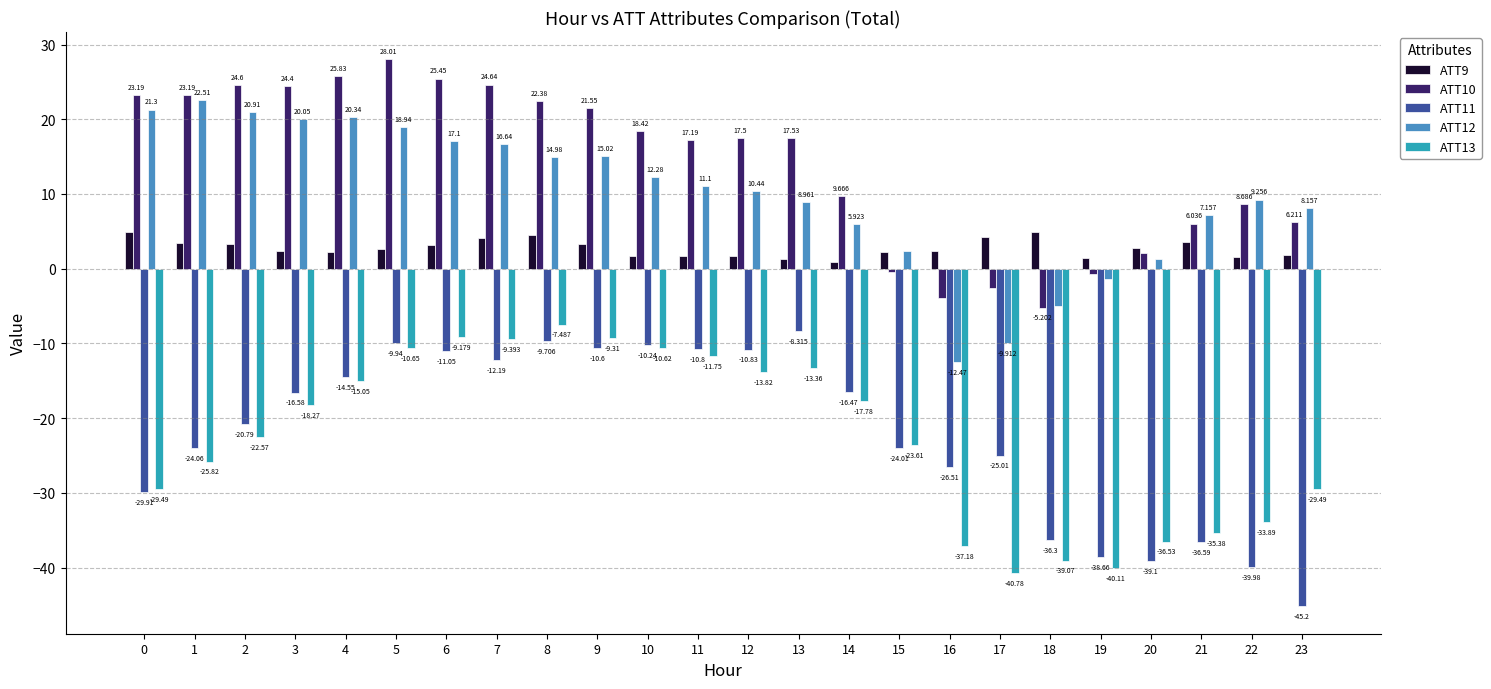

Count the number of categories in the chart.

24